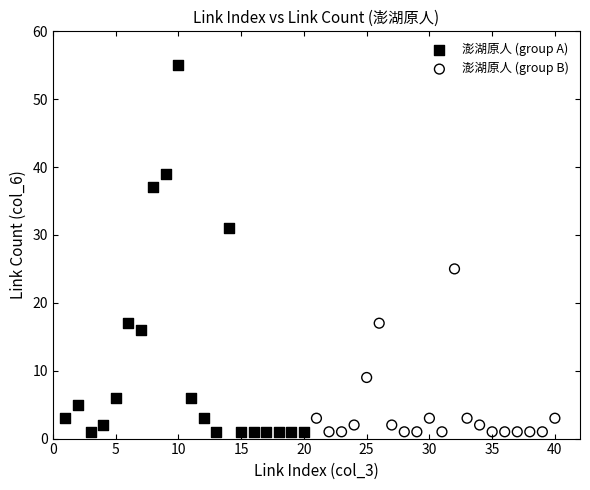

Which series contains the highest Y value?

澎湖原人 (group A)